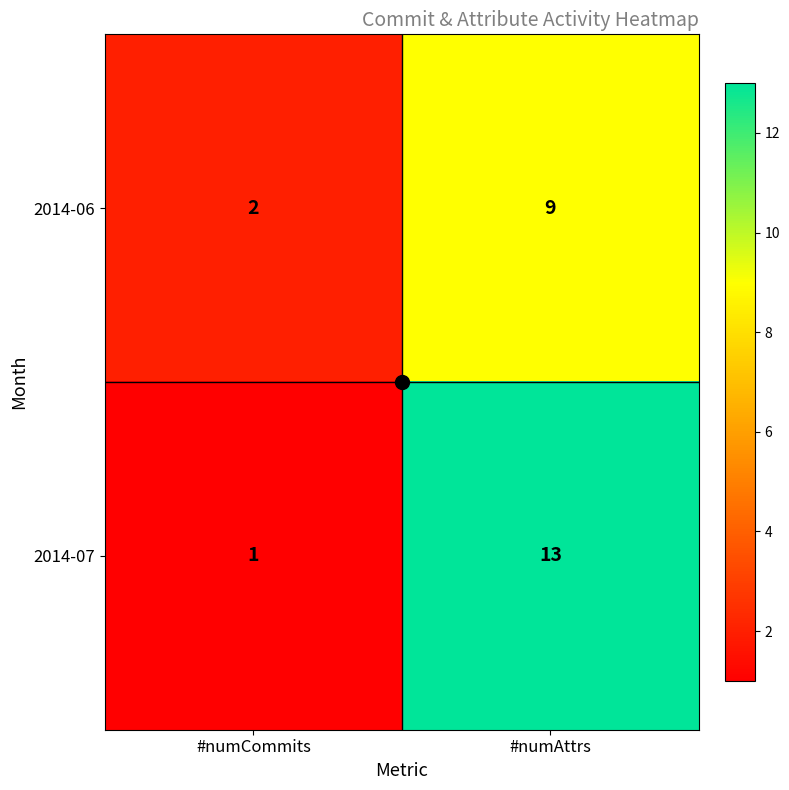

Rank the categories by 2014-07 value from highest to lowest.

#numAttrs, #numCommits